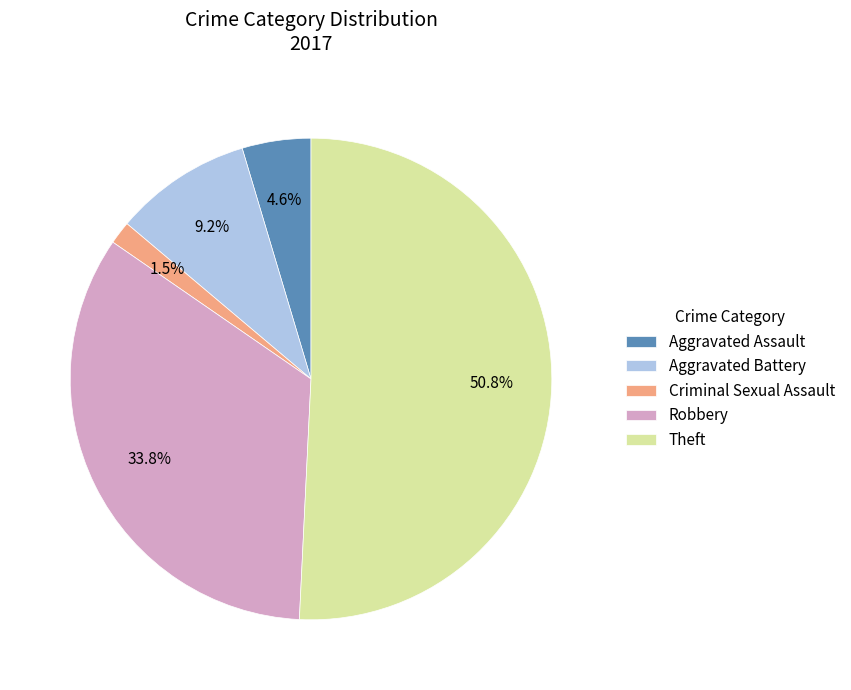

To the nearest percent, what is the difference between the Robbery and Criminal Sexual Assault slice percentages?

32%